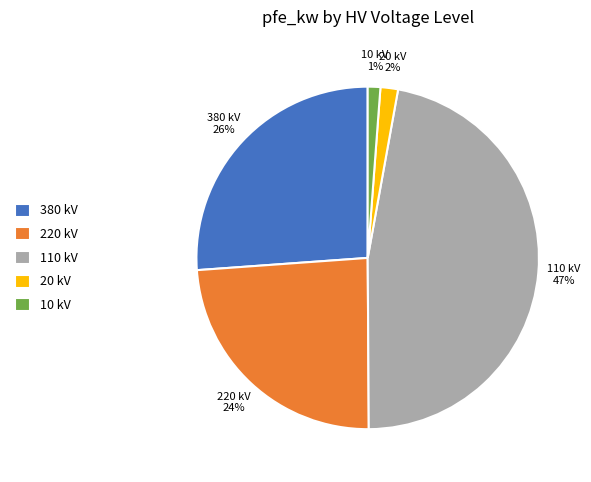

The 110 kV slice represents 47% of the pie. True or false?

True